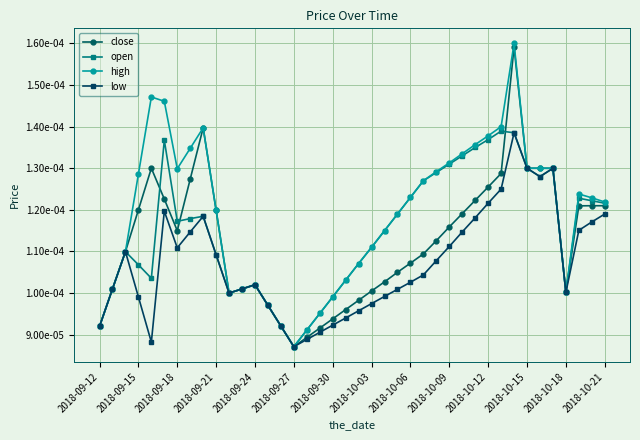

True or false: open has more than 2 points higher than both neighbors.

True